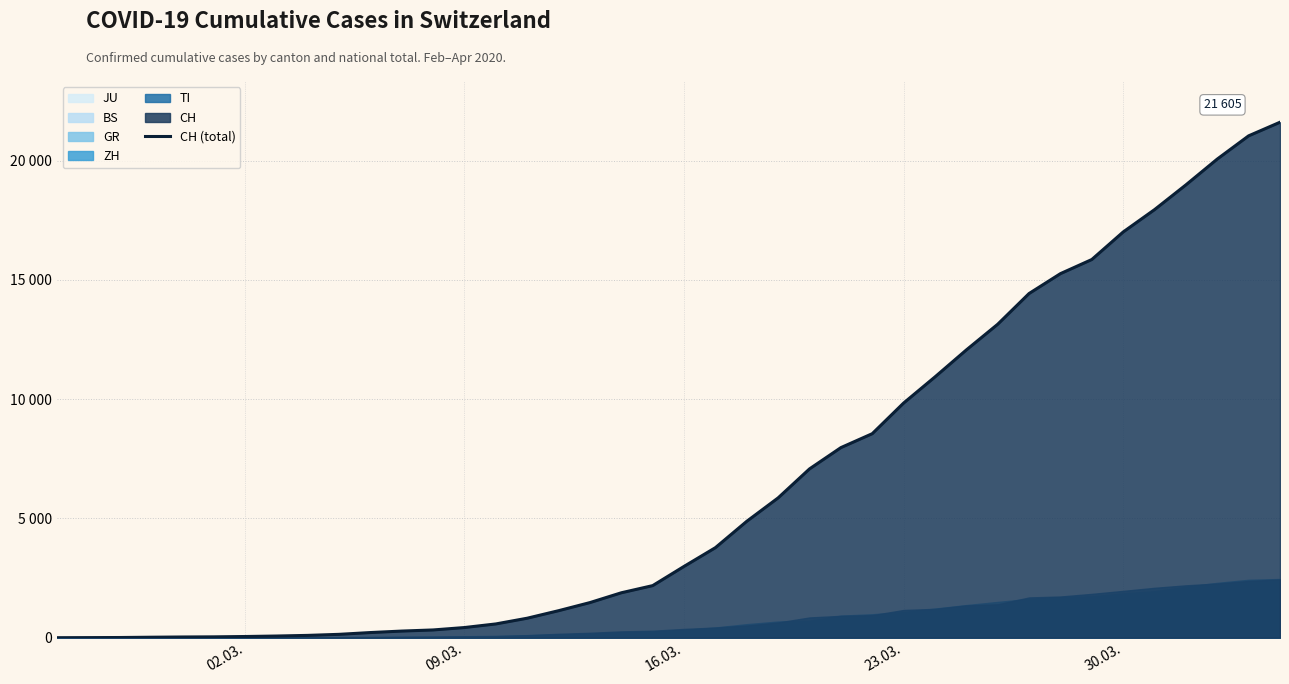

True or false: there are more than 0 points higher than both neighbors.

False